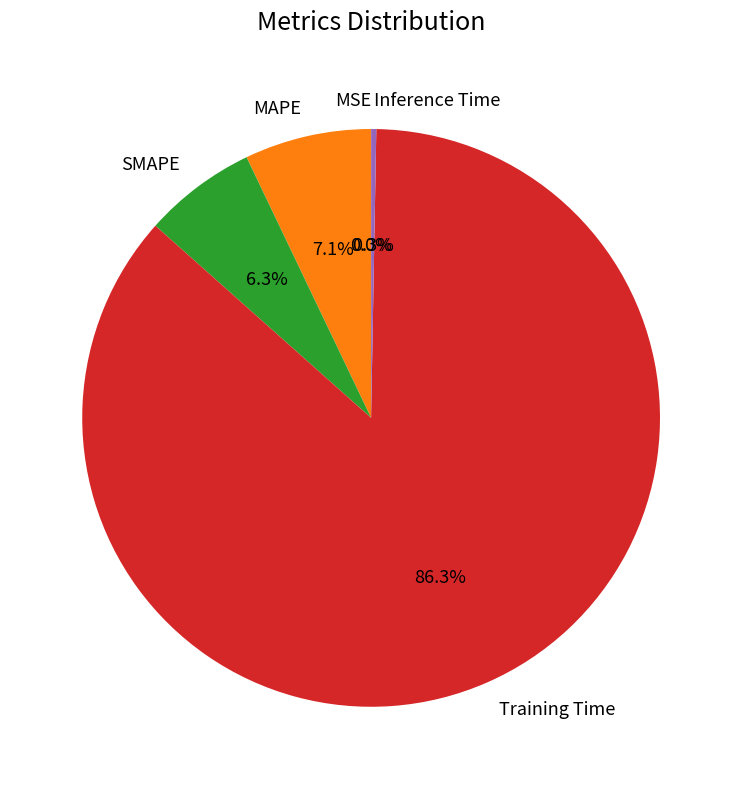

What percentage do SMAPE and Training Time together represent?

92.6%